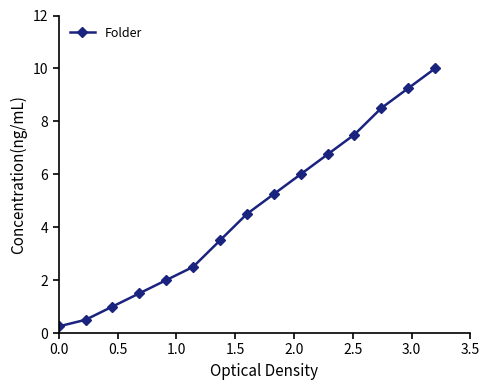

What is the maximum value shown in the chart?

10.0